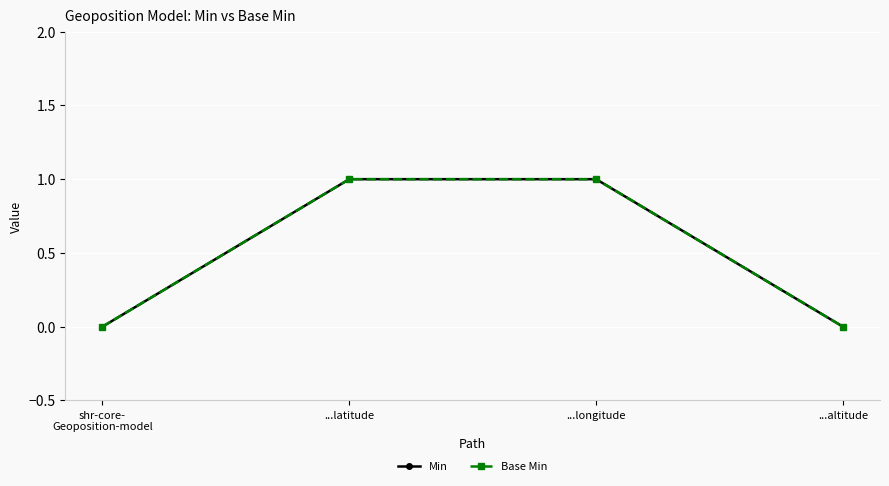

Between ...longitude and ...altitude, which series saw the biggest shift?

Min